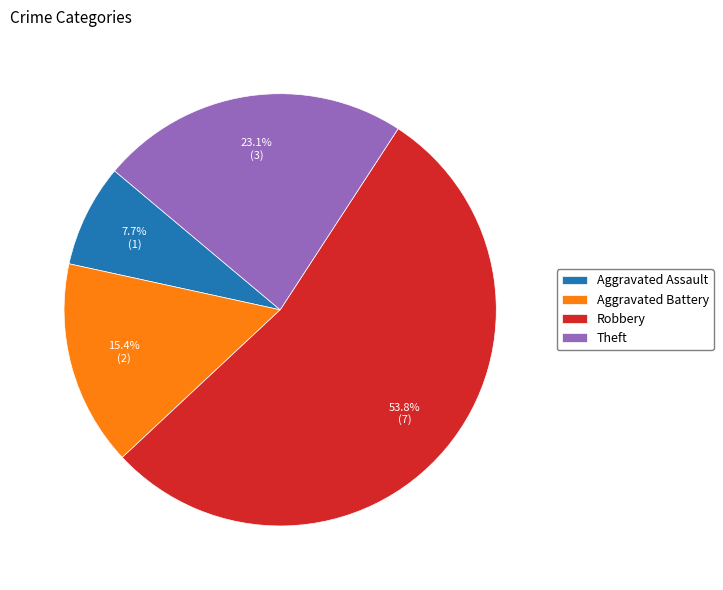

Between Theft and Aggravated Battery, which is larger?

Theft